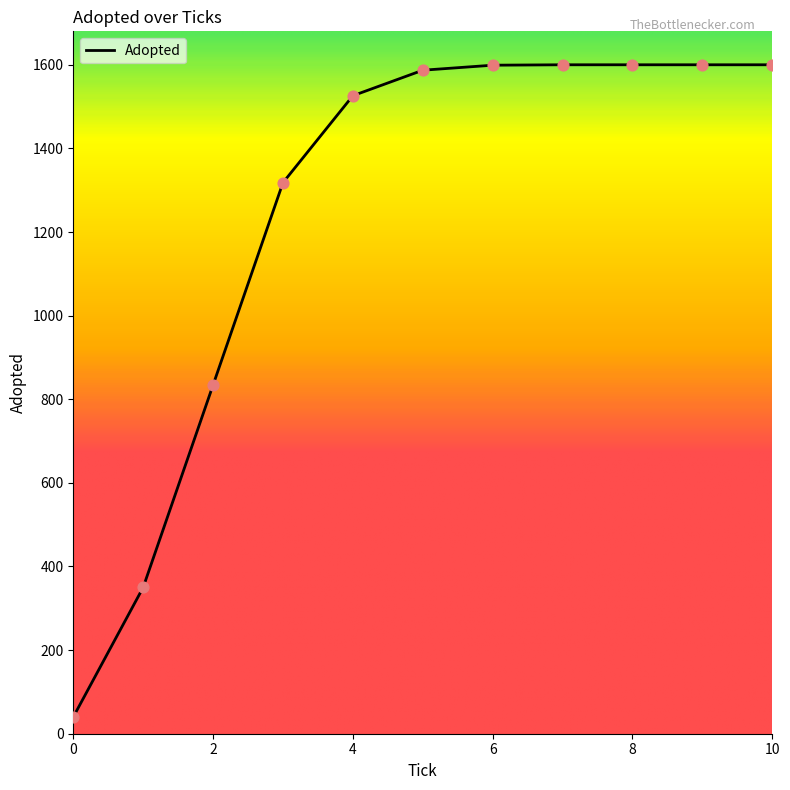

What is the maximum value shown in the chart?

1600